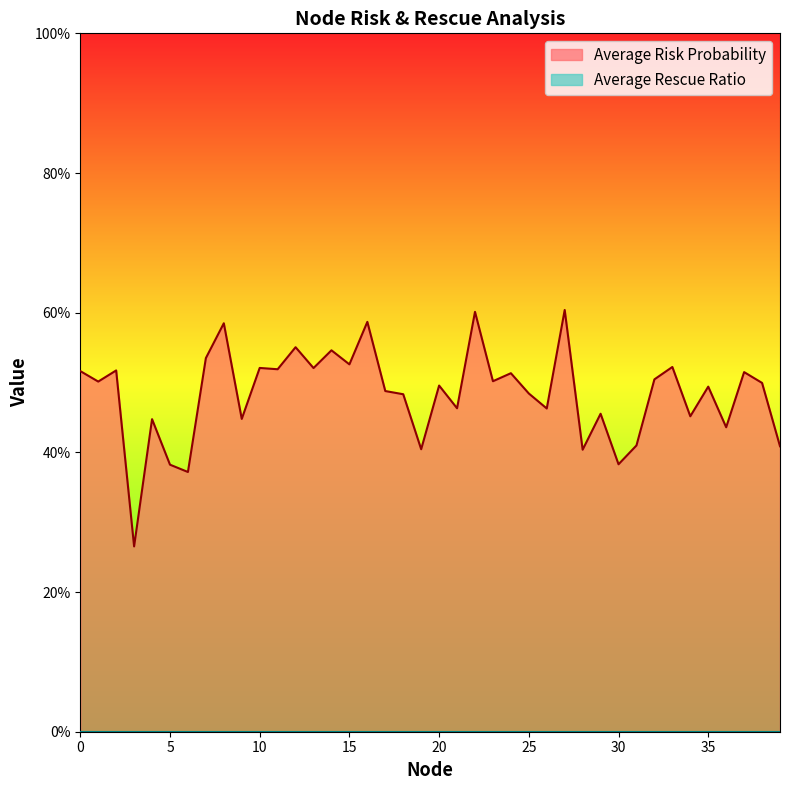

What is the difference between the maximum and minimum values?

0.3